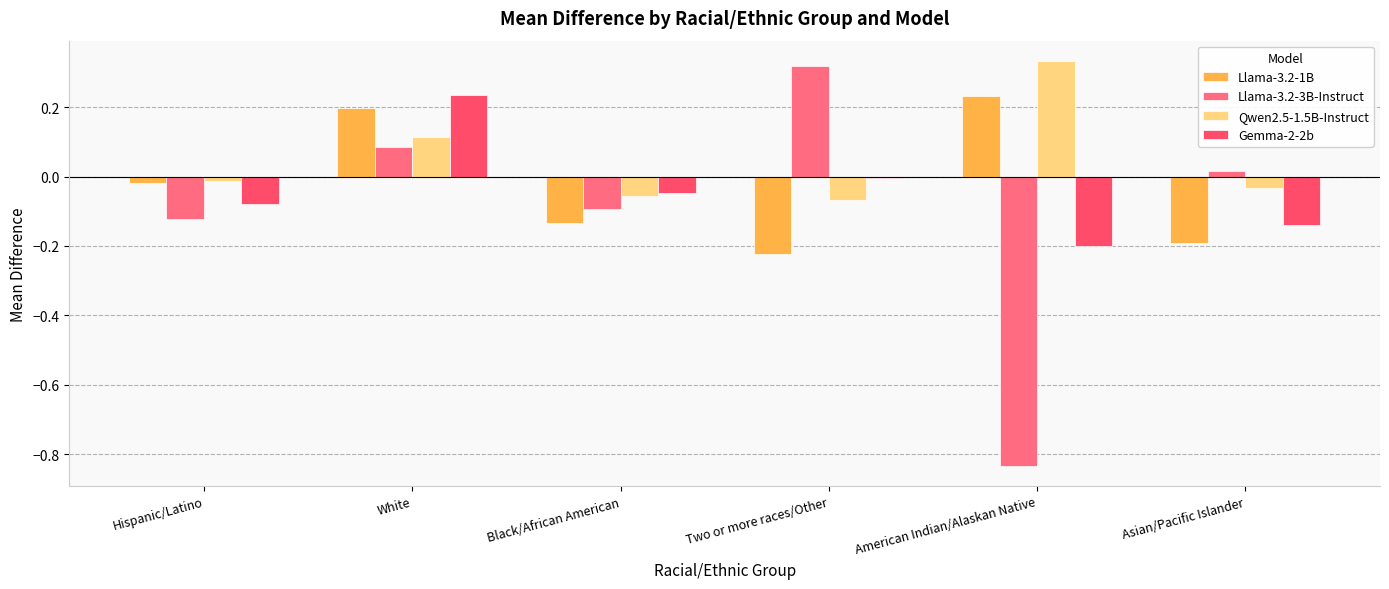

What is the difference between the Qwen2.5-1.5B-Instruct values at American Indian/Alaskan Native and Asian/Pacific Islander?

0.4